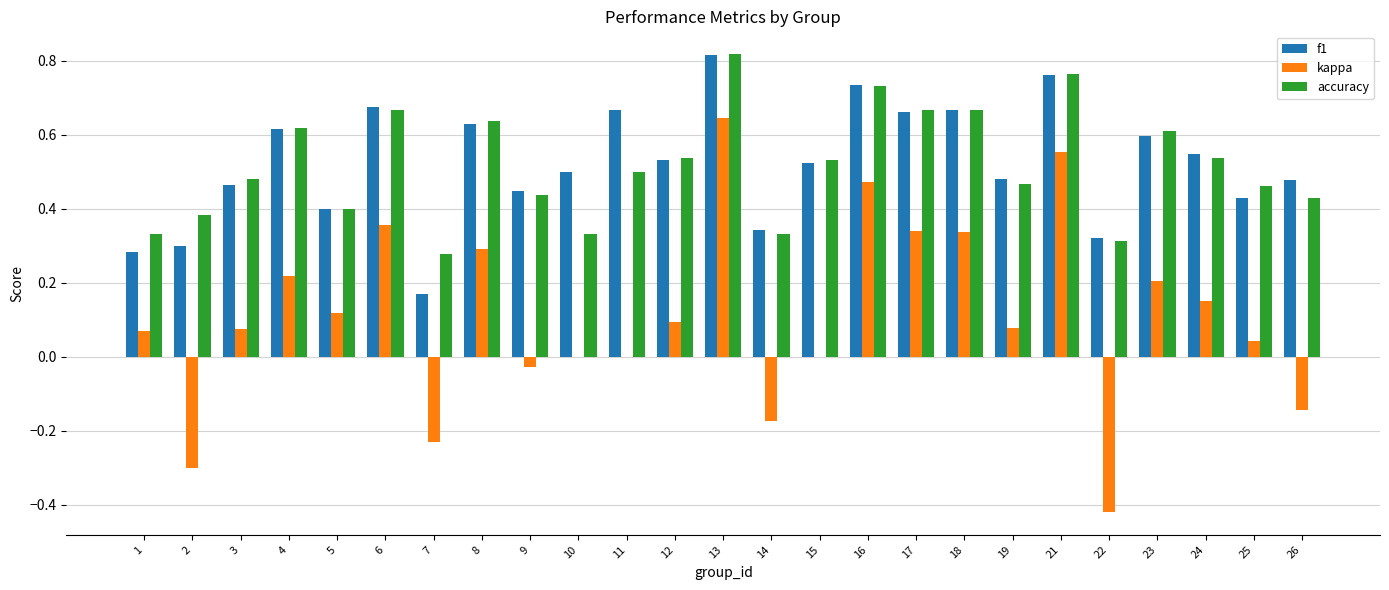

True or false: f1 has a value of 0.4 at 5.

True